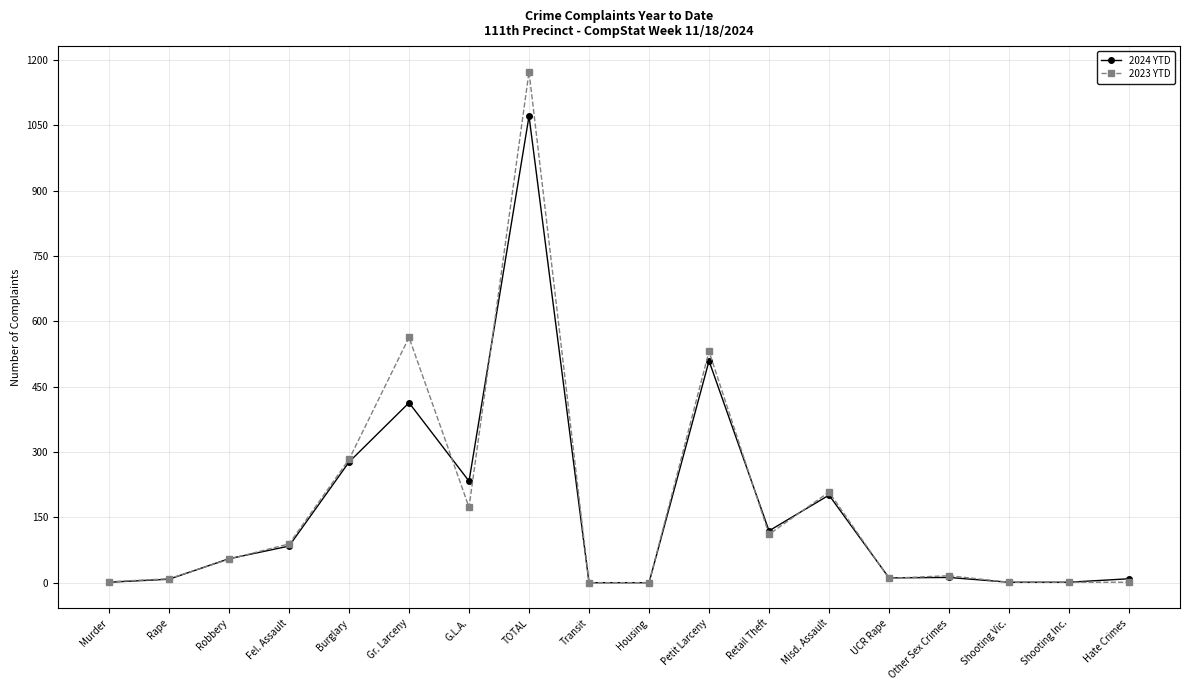

True or false: 2024 YTD has more than 1 points higher than both neighbors.

True